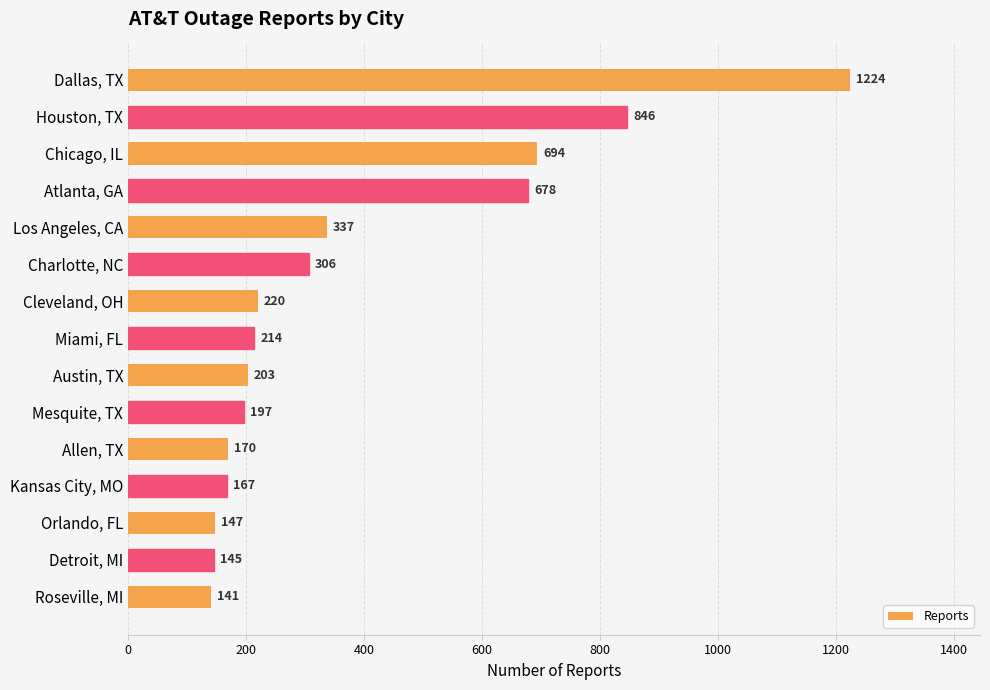

Rank the categories by value from lowest to highest.

Roseville, MI, Detroit, MI, Orlando, FL, Kansas City, MO, Allen, TX, Mesquite, TX, Austin, TX, Miami, FL, Cleveland, OH, Charlotte, NC, Los Angeles, CA, Atlanta, GA, Chicago, IL, Houston, TX, Dallas, TX